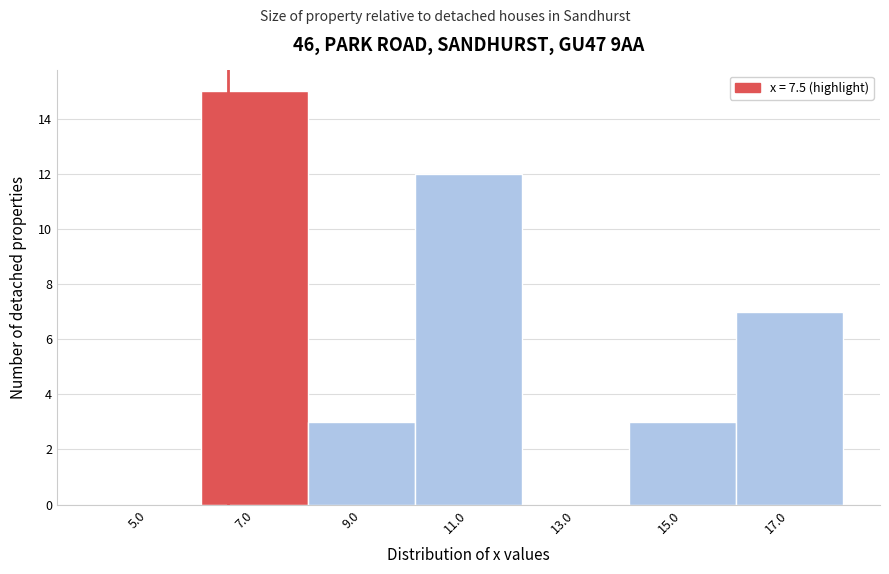

Reading left to right, list all the values displayed in this chart.

5.0=0	7.0=15	9.0=3	11.0=12	13.0=0	15.0=3	17.0=7